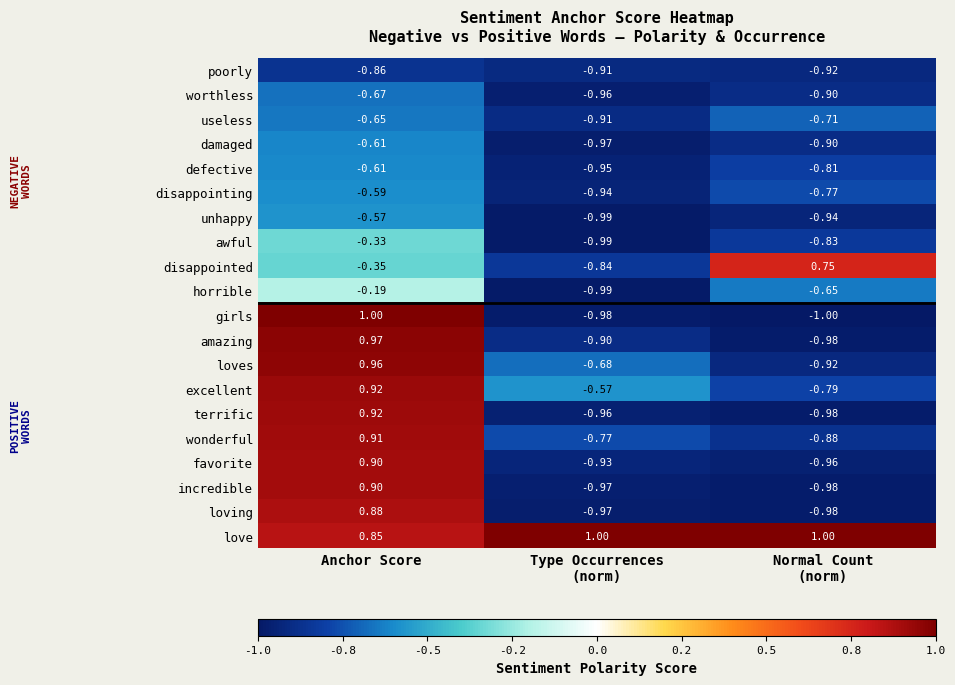

Which category has the highest value in the useless series?

Anchor Score